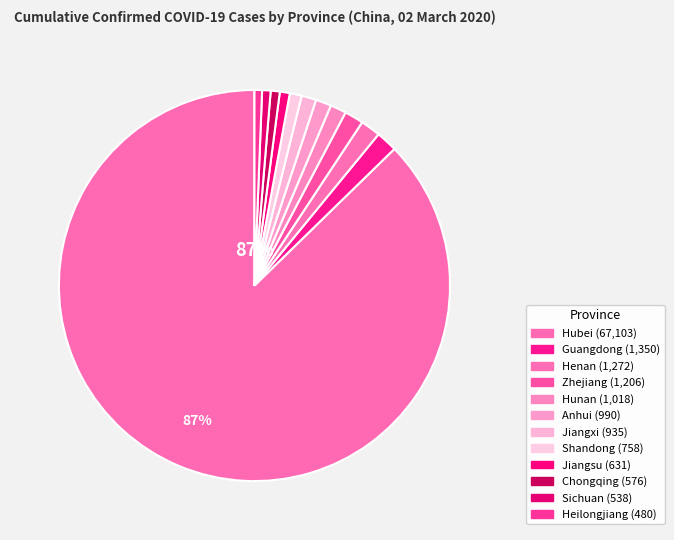

What percentage is the Hubei slice, to the nearest percent?

87%